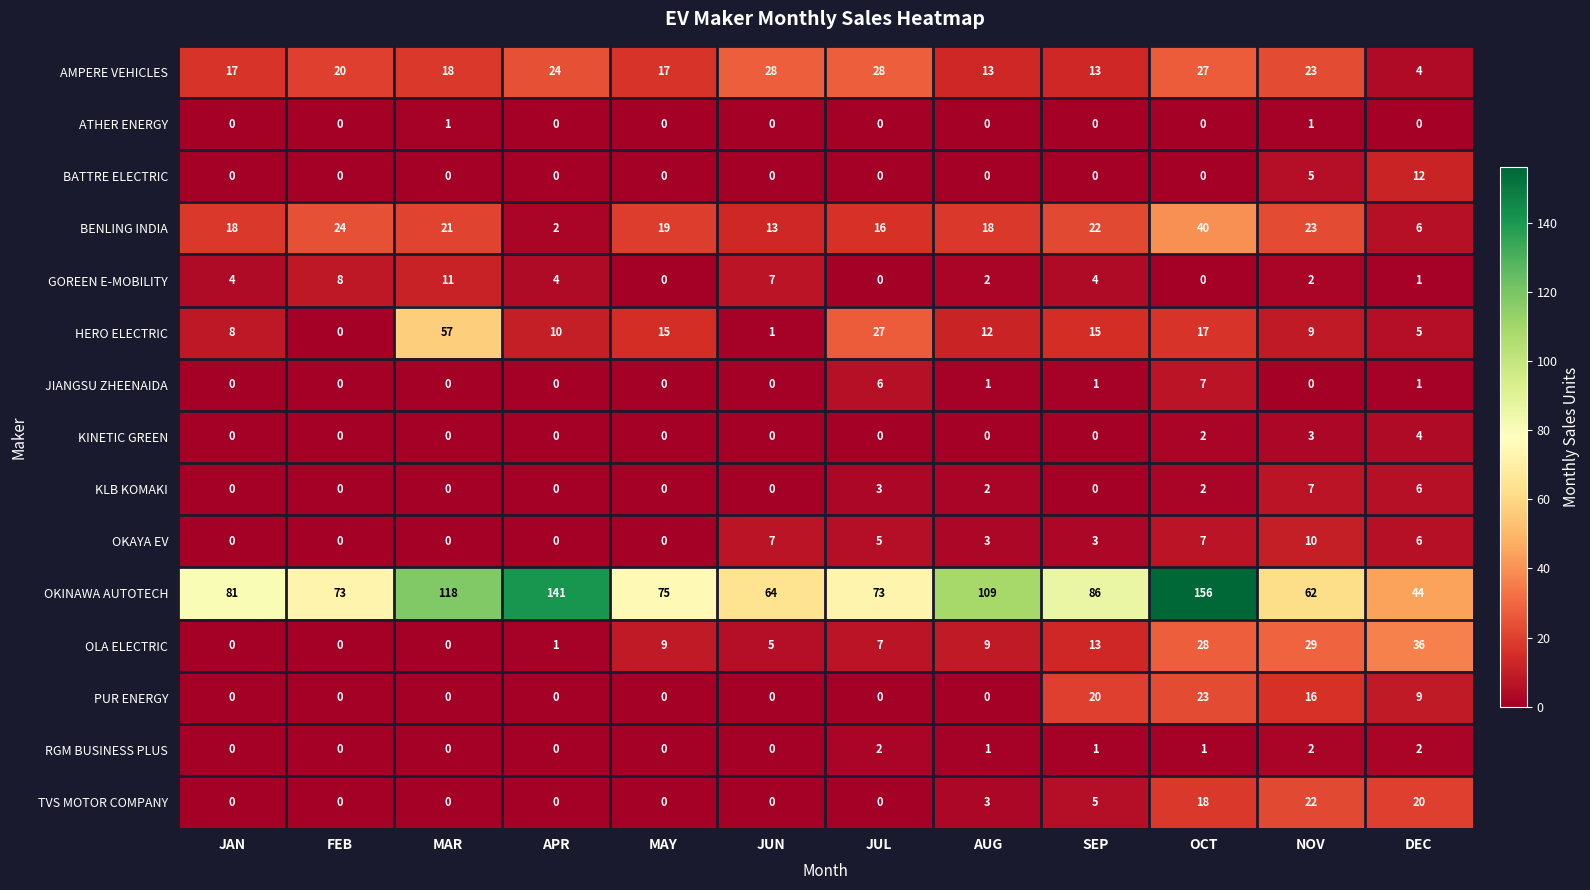

What is the difference between the second highest and second lowest values in the HERO ELECTRIC series?

26